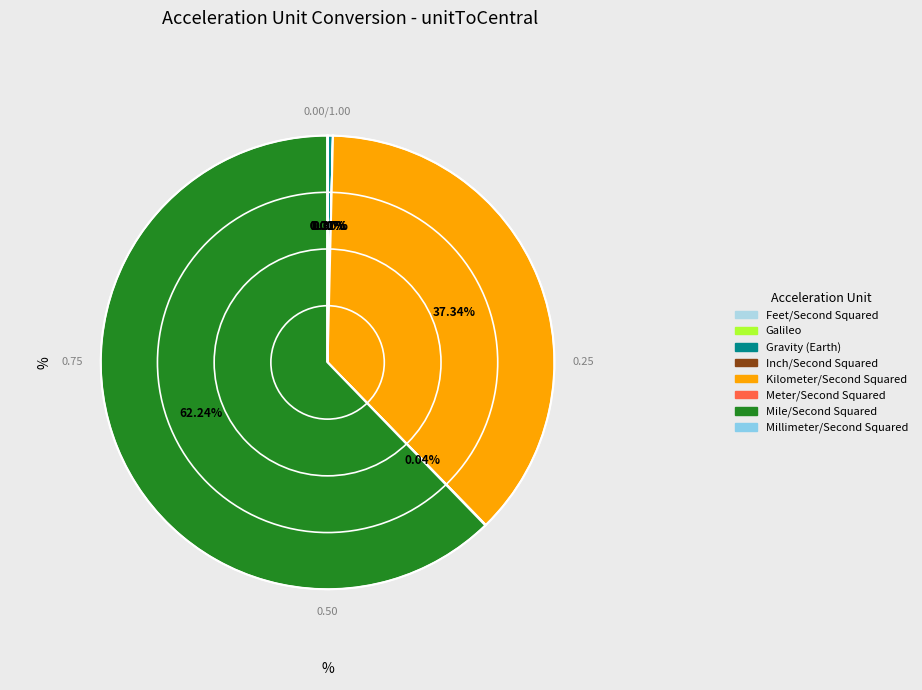

To the nearest percent, what is the average slice percentage?

12%